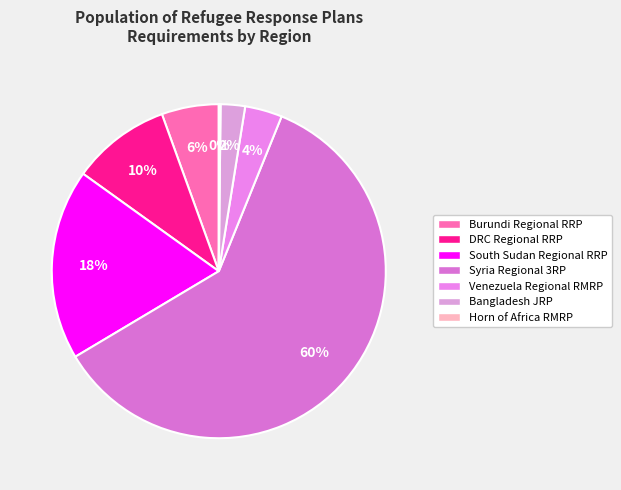

What is the largest slice in the pie chart?

Syria Regional 3RP